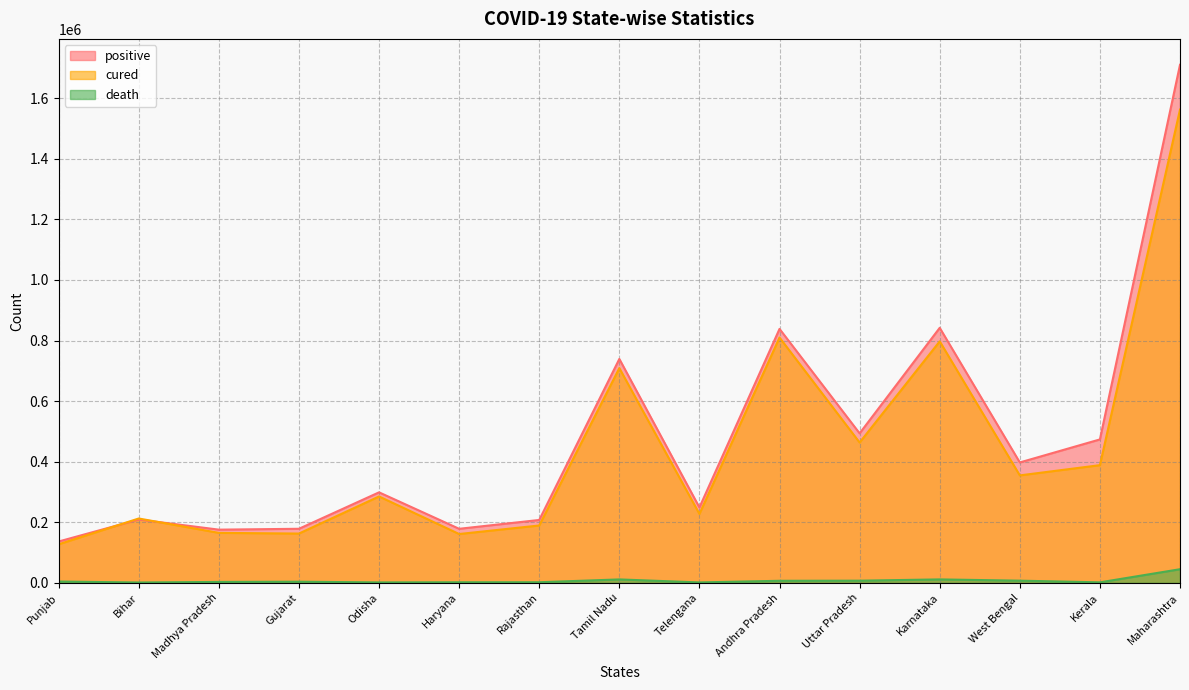

What are all the series names shown in the legend?

positive, cured, death